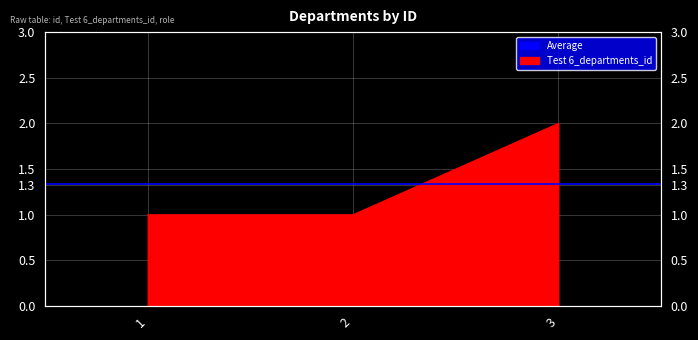

Reading right to left, what are all the values shown in this chart?

3=2	2=1	1=1